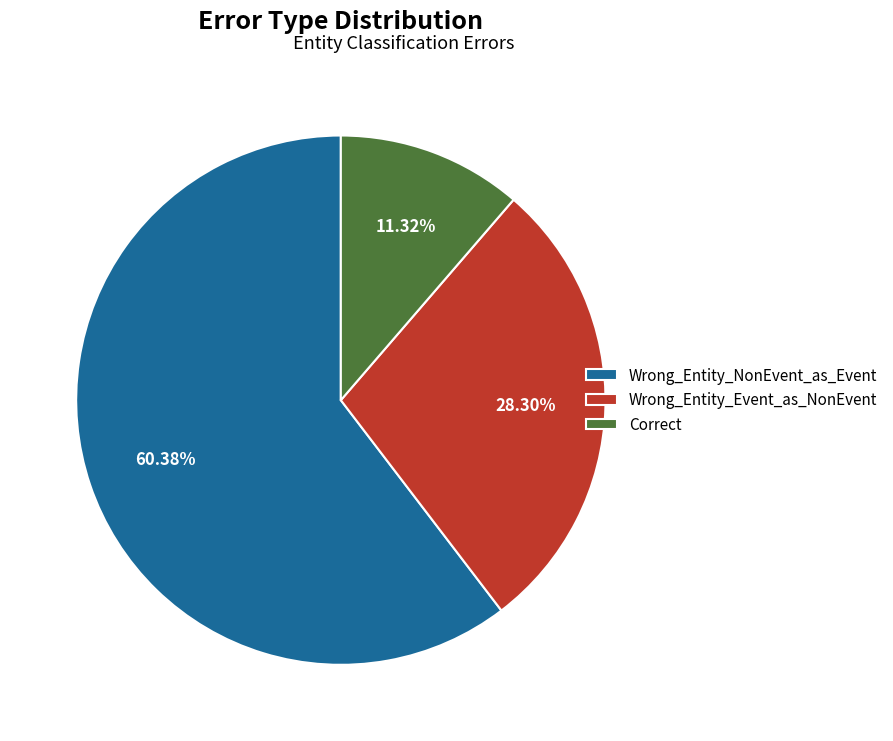

The Wrong_Entity_NonEvent_as_Event slice represents 60% of the pie. True or false?

True